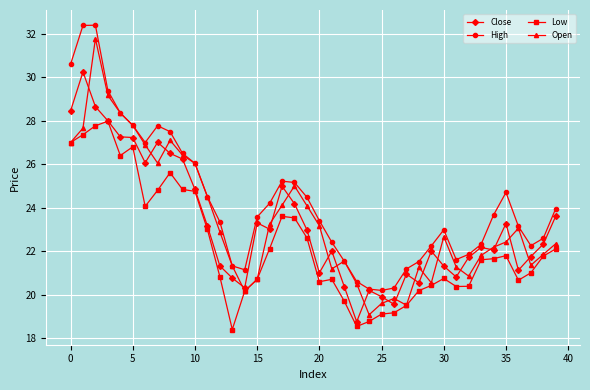

What is the value of the High point at the 20th from the left?

24.5